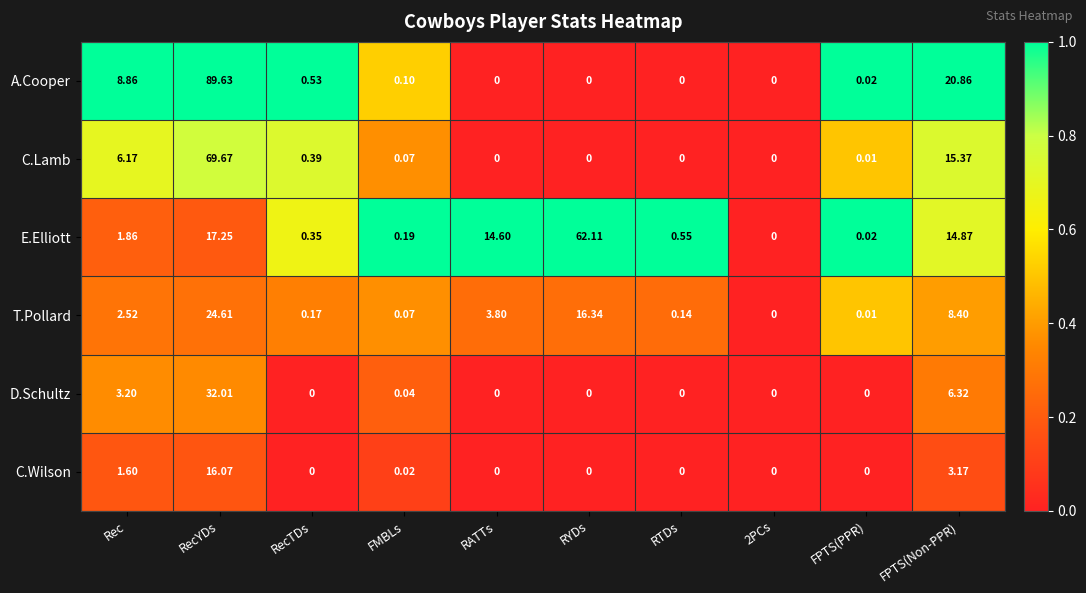

Which series changed the most between Rec and RYDs?

E.Elliott